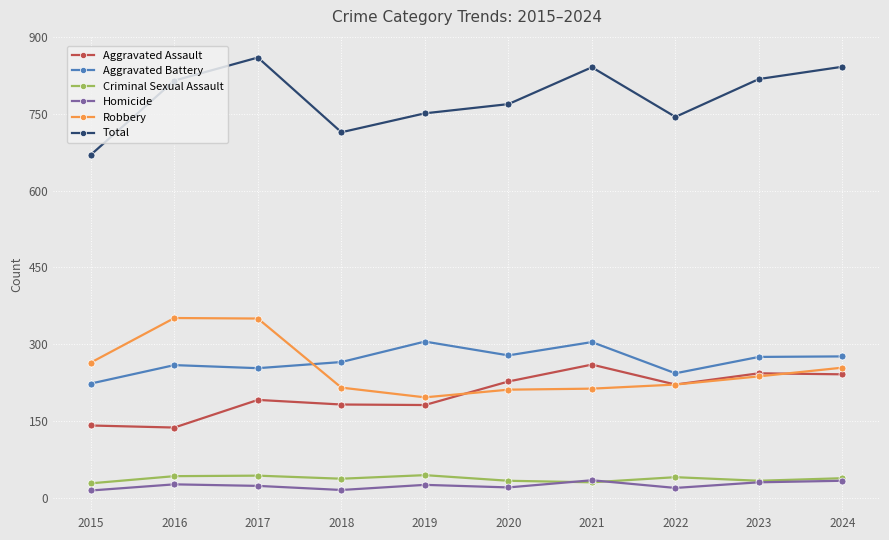

How many values in the Aggravated Battery series are below 275?

5